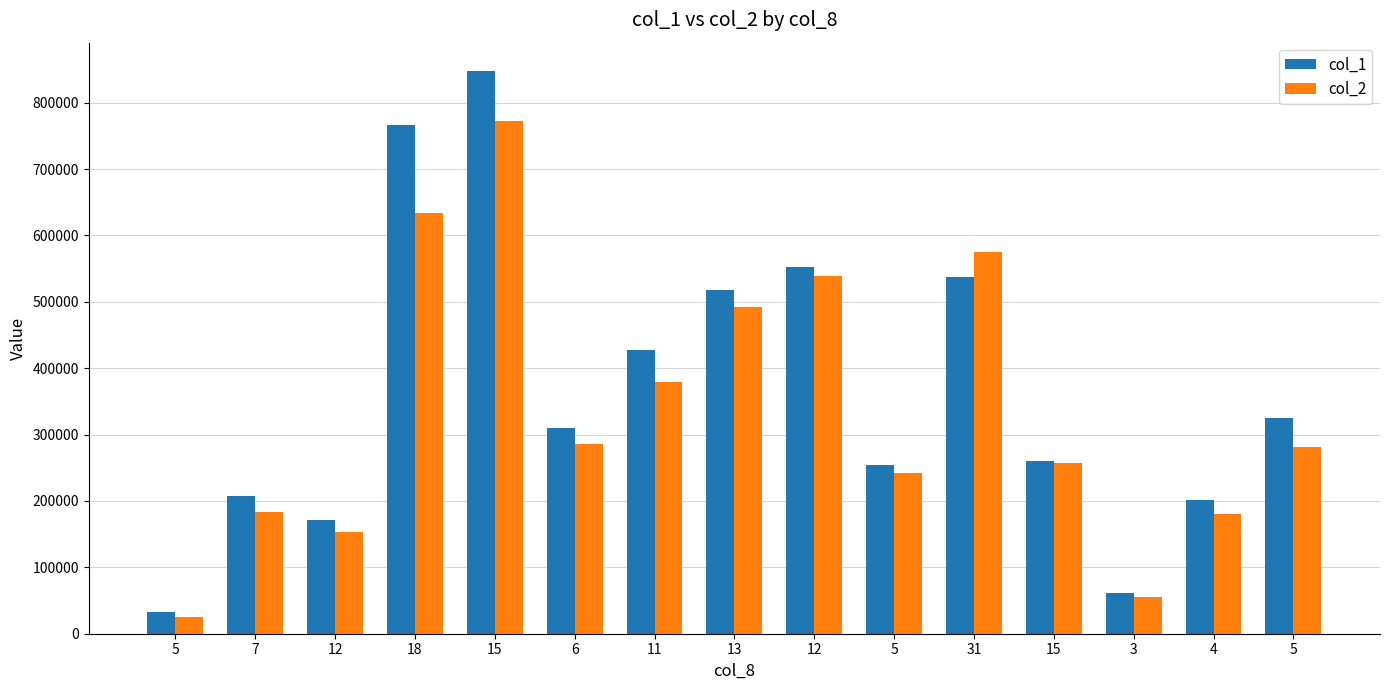

How many categories are shown in the chart?

15